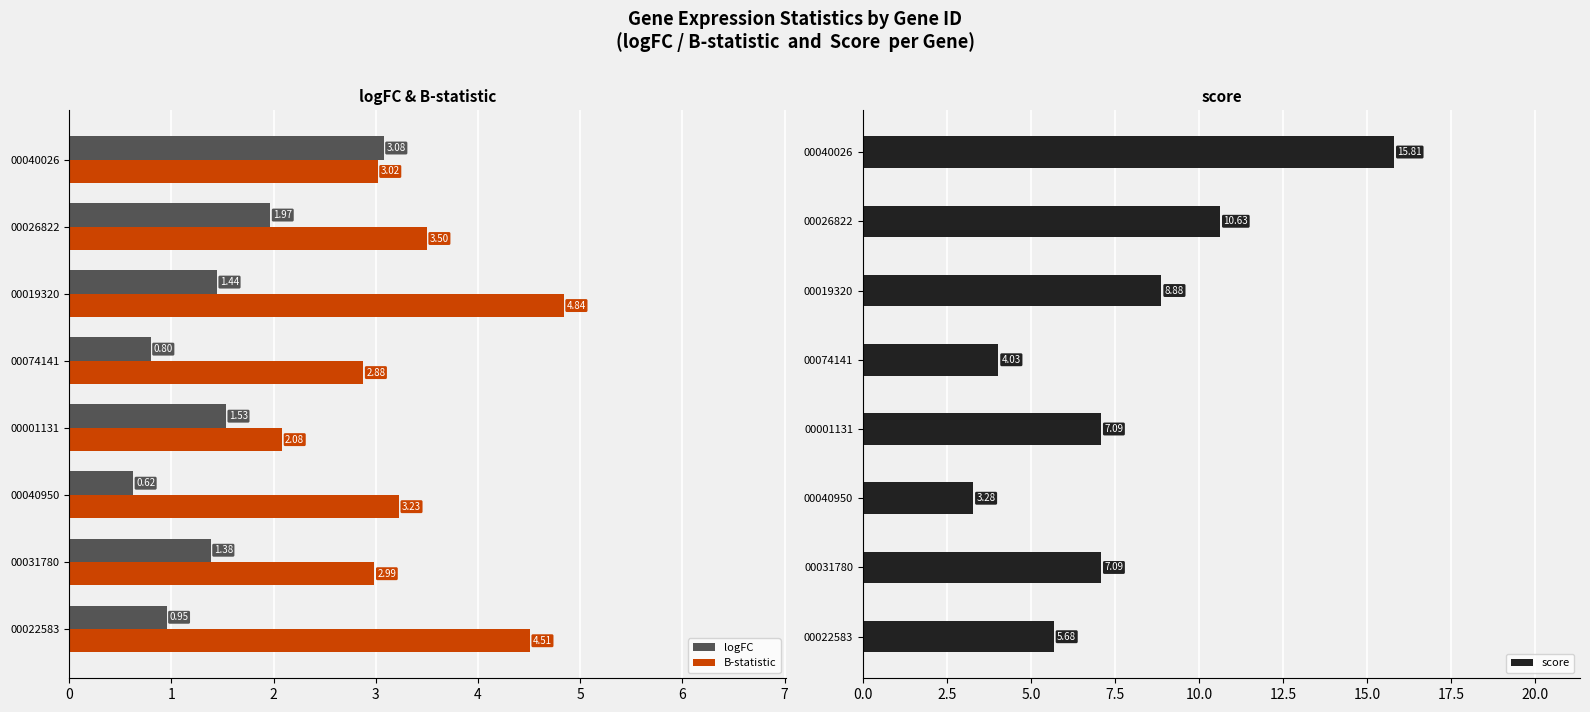

What is the minimum value for B-statistic?

2.1